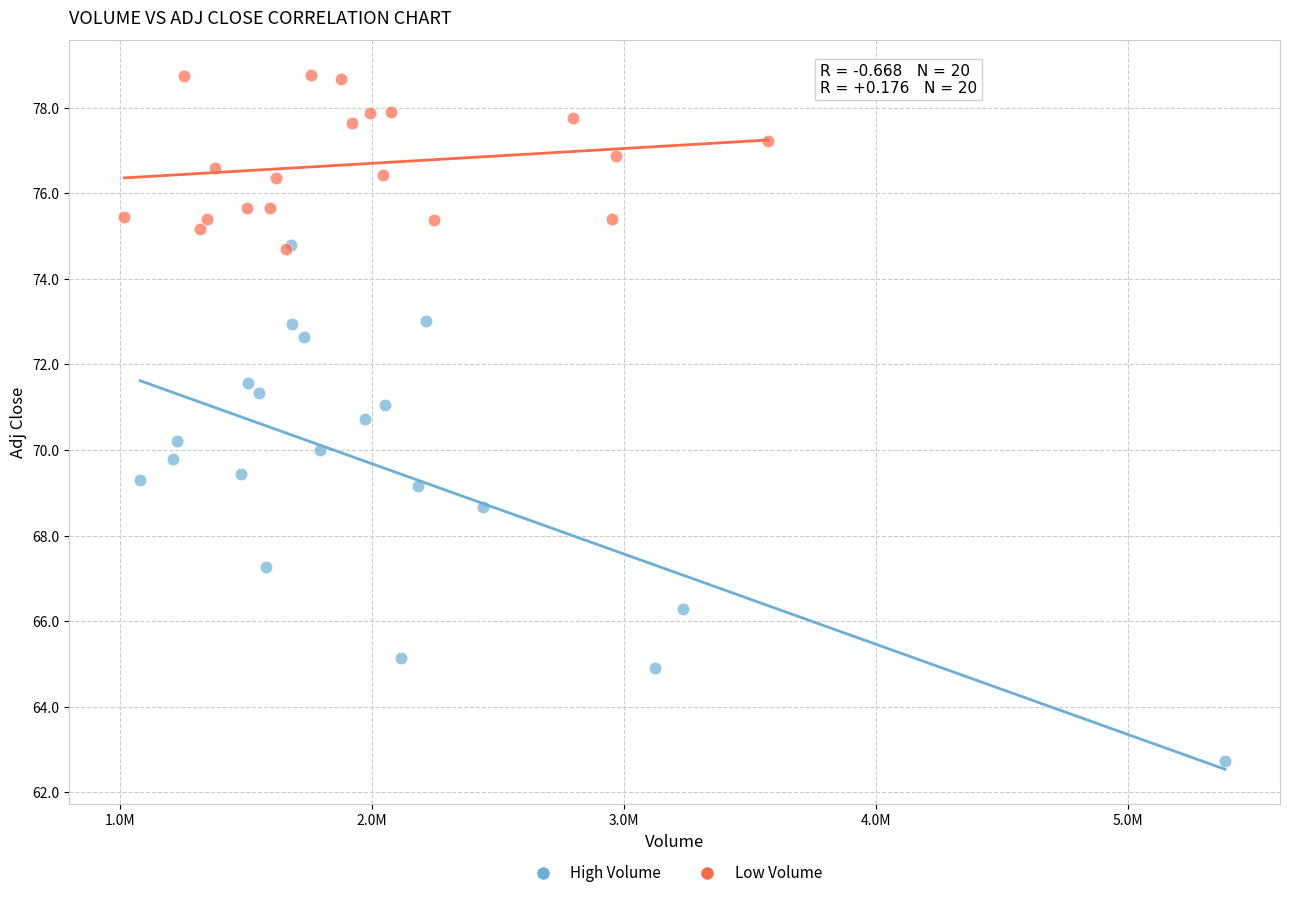

Which series contains the lowest Y value?

High Volume